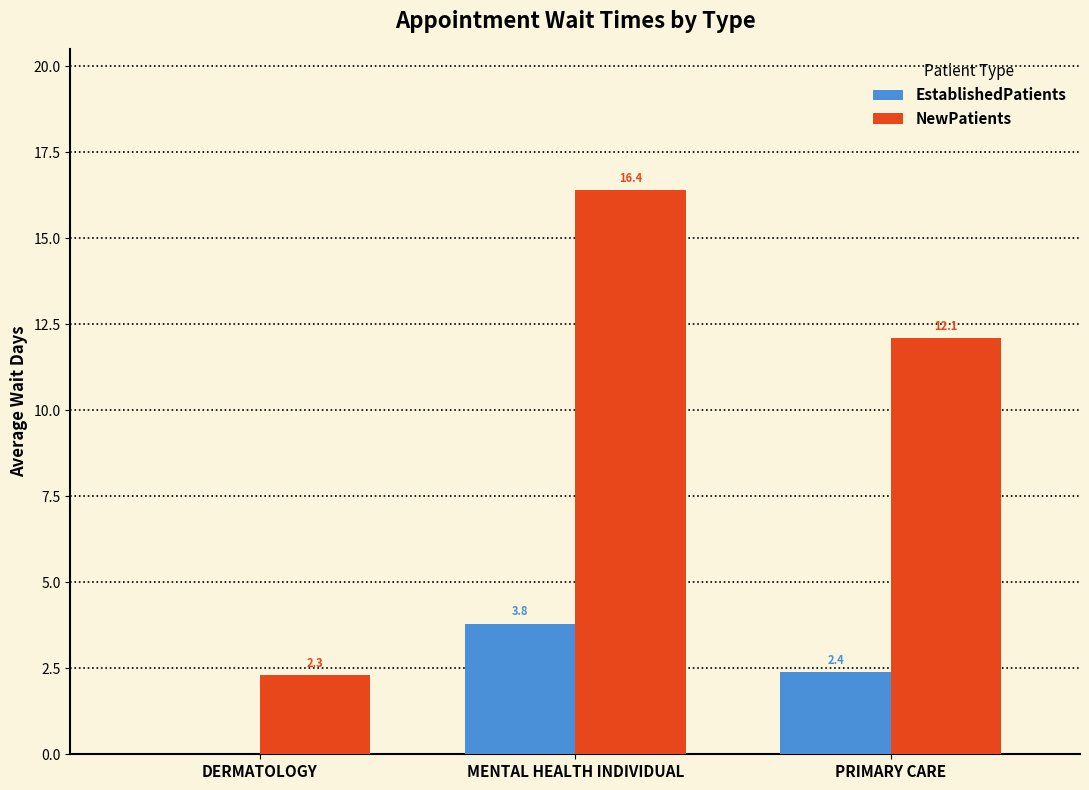

What are all the series names shown in the legend?

EstablishedPatients, NewPatients